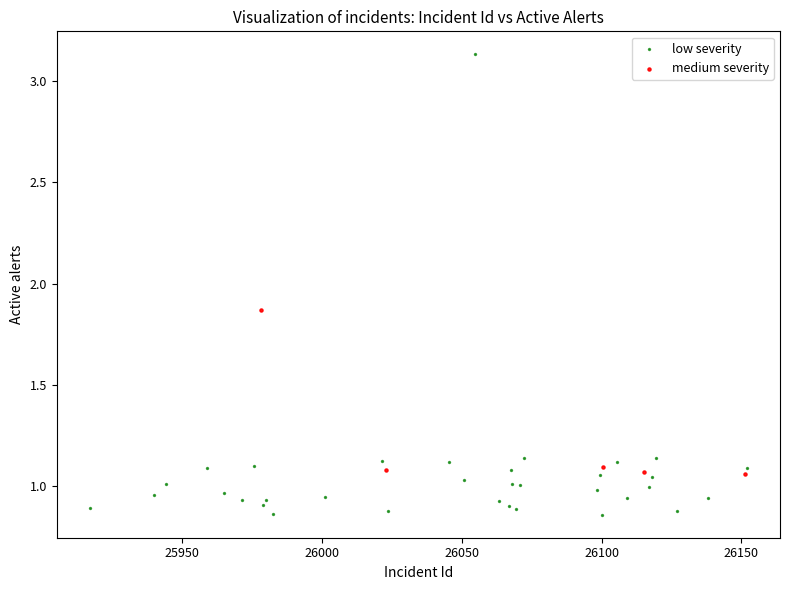

Which series has the largest Y range (max minus min)?

low severity